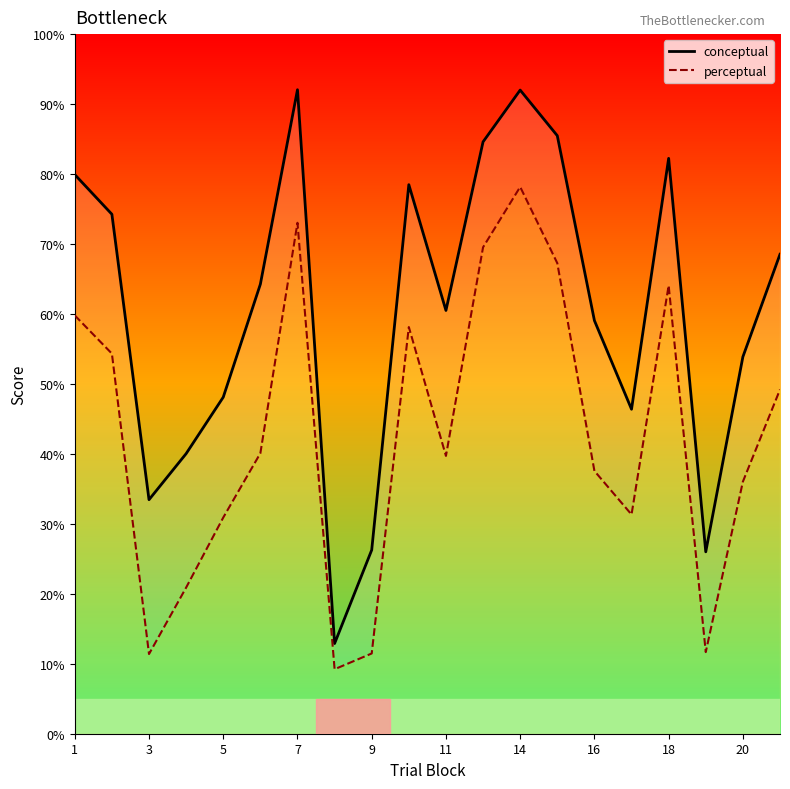

At which label does perceptual reach its peak?

14